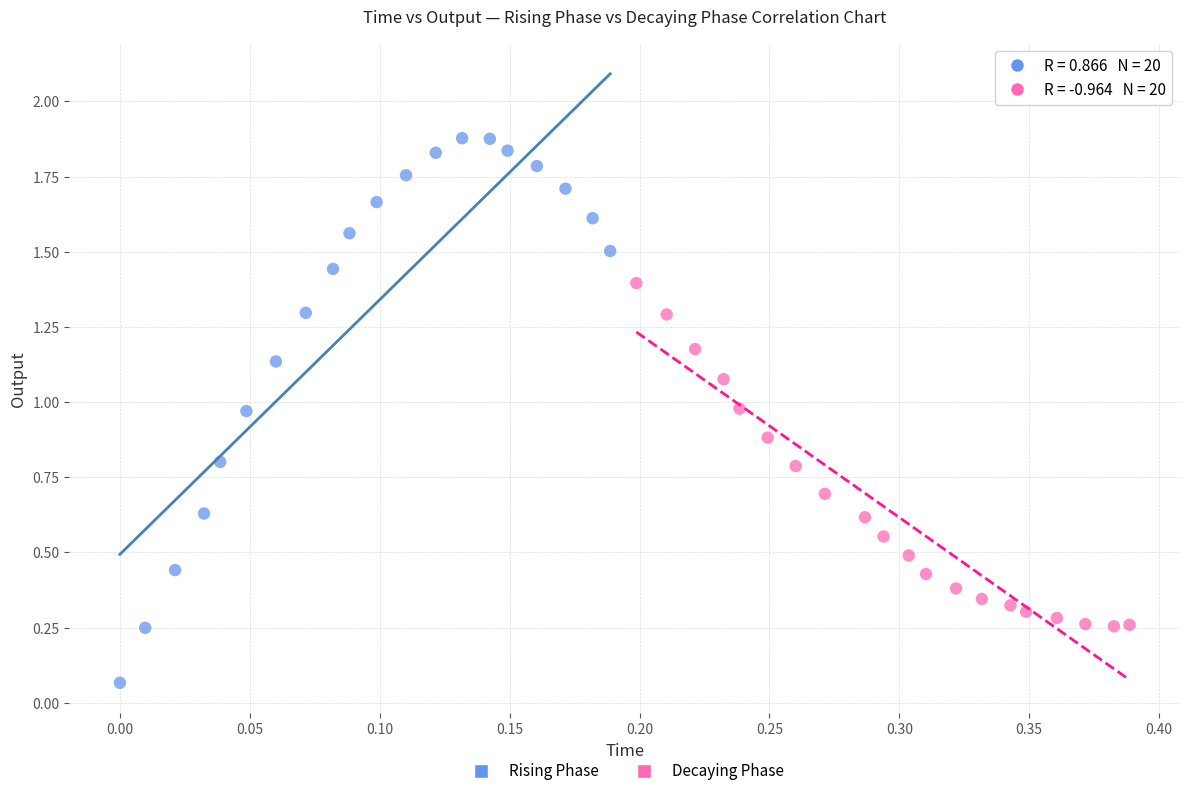

What are all the series names shown in the legend?

Rising Phase, Decaying Phase